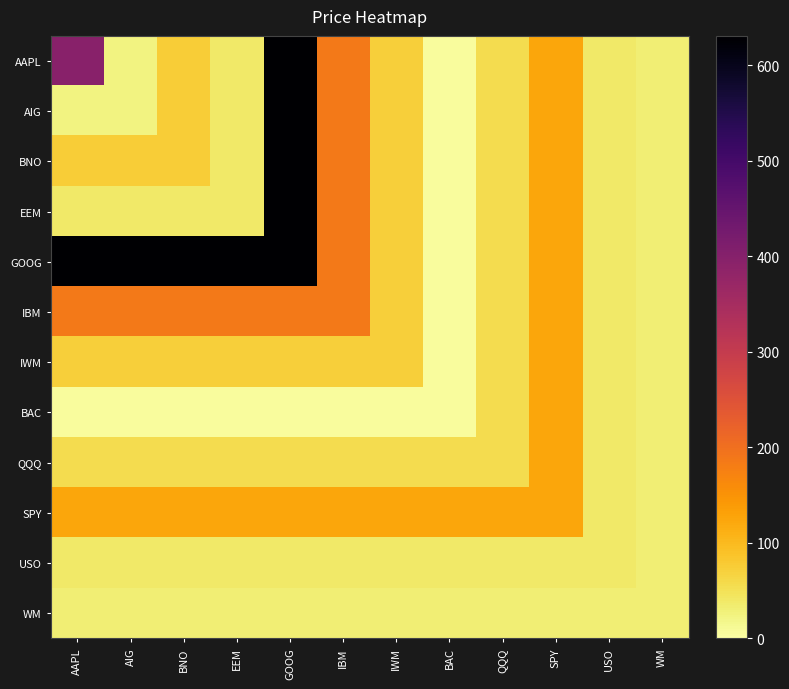

Reading right to left, extract all data points from this chart.

AAPL: WM=31.8	USO=37.5	SPY=123.9	QQQ=56.0	BAC=5.2	IWM=73.8	IBM=187.2	GOOG=631.0	EEM=37.7	BNO=74.3	AIG=23.8	AAPL=396.1
AIG: WM=31.8	USO=37.5	SPY=123.9	QQQ=56.0	BAC=5.2	IWM=73.8	IBM=187.2	GOOG=631.0	EEM=37.7	BNO=74.3	AIG=23.8	AAPL=23.8
BNO: WM=31.8	USO=37.5	SPY=123.9	QQQ=56.0	BAC=5.2	IWM=73.8	IBM=187.2	GOOG=631.0	EEM=37.7	BNO=74.3	AIG=74.3	AAPL=74.3
EEM: WM=31.8	USO=37.5	SPY=123.9	QQQ=56.0	BAC=5.2	IWM=73.8	IBM=187.2	GOOG=631.0	EEM=37.7	BNO=37.7	AIG=37.7	AAPL=37.7
GOOG: WM=31.8	USO=37.5	SPY=123.9	QQQ=56.0	BAC=5.2	IWM=73.8	IBM=187.2	GOOG=631.0	EEM=631.0	BNO=631.0	AIG=631.0	AAPL=631.0
IBM: WM=31.8	USO=37.5	SPY=123.9	QQQ=56.0	BAC=5.2	IWM=73.8	IBM=187.2	GOOG=187.2	EEM=187.2	BNO=187.2	AIG=187.2	AAPL=187.2
IWM: WM=31.8	USO=37.5	SPY=123.9	QQQ=56.0	BAC=5.2	IWM=73.8	IBM=73.8	GOOG=73.8	EEM=73.8	BNO=73.8	AIG=73.8	AAPL=73.8
BAC: WM=31.8	USO=37.5	SPY=123.9	QQQ=56.0	BAC=5.2	IWM=5.2	IBM=5.2	GOOG=5.2	EEM=5.2	BNO=5.2	AIG=5.2	AAPL=5.2
QQQ: WM=31.8	USO=37.5	SPY=123.9	QQQ=56.0	BAC=56.0	IWM=56.0	IBM=56.0	GOOG=56.0	EEM=56.0	BNO=56.0	AIG=56.0	AAPL=56.0
SPY: WM=31.8	USO=37.5	SPY=123.9	QQQ=123.9	BAC=123.9	IWM=123.9	IBM=123.9	GOOG=123.9	EEM=123.9	BNO=123.9	AIG=123.9	AAPL=123.9
USO: WM=31.8	USO=37.5	SPY=37.5	QQQ=37.5	BAC=37.5	IWM=37.5	IBM=37.5	GOOG=37.5	EEM=37.5	BNO=37.5	AIG=37.5	AAPL=37.5
WM: WM=31.8	USO=31.8	SPY=31.8	QQQ=31.8	BAC=31.8	IWM=31.8	IBM=31.8	GOOG=31.8	EEM=31.8	BNO=31.8	AIG=31.8	AAPL=31.8